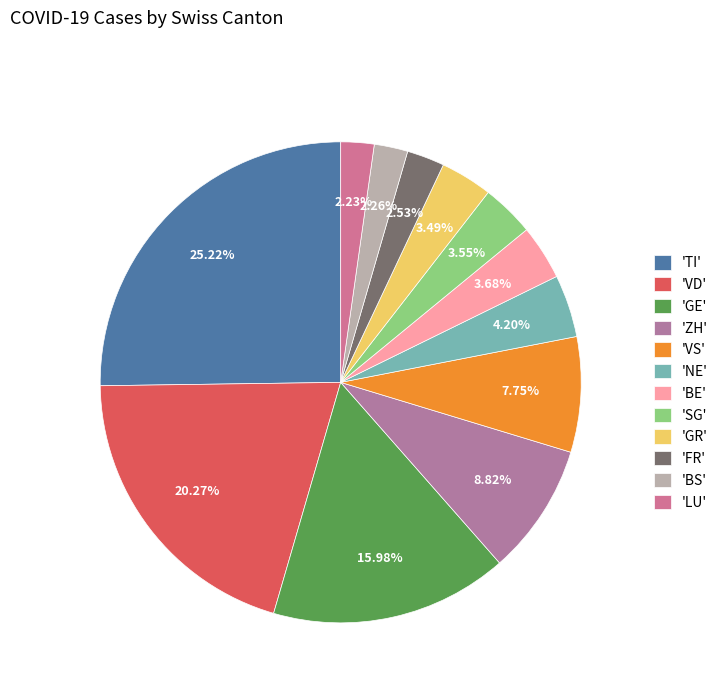

Count the number of slices in the pie.

12